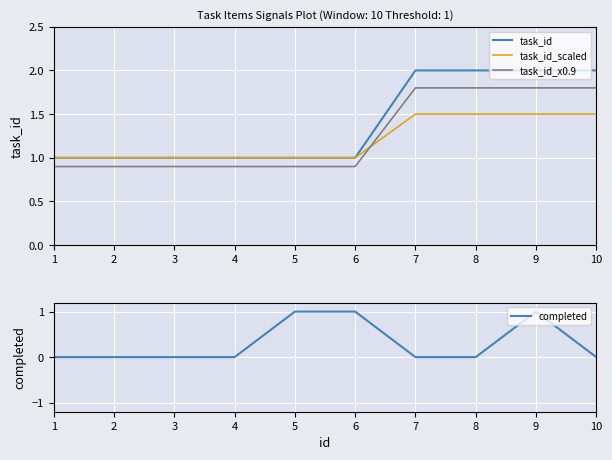

Which series has the largest total across all categories?

task_id